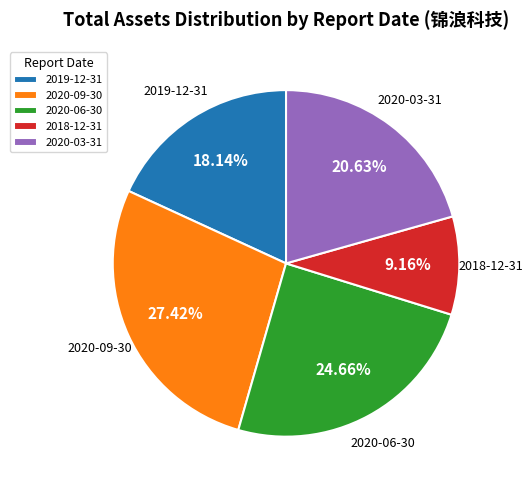

The 2019-12-31 slice represents 18% of the pie. True or false?

True